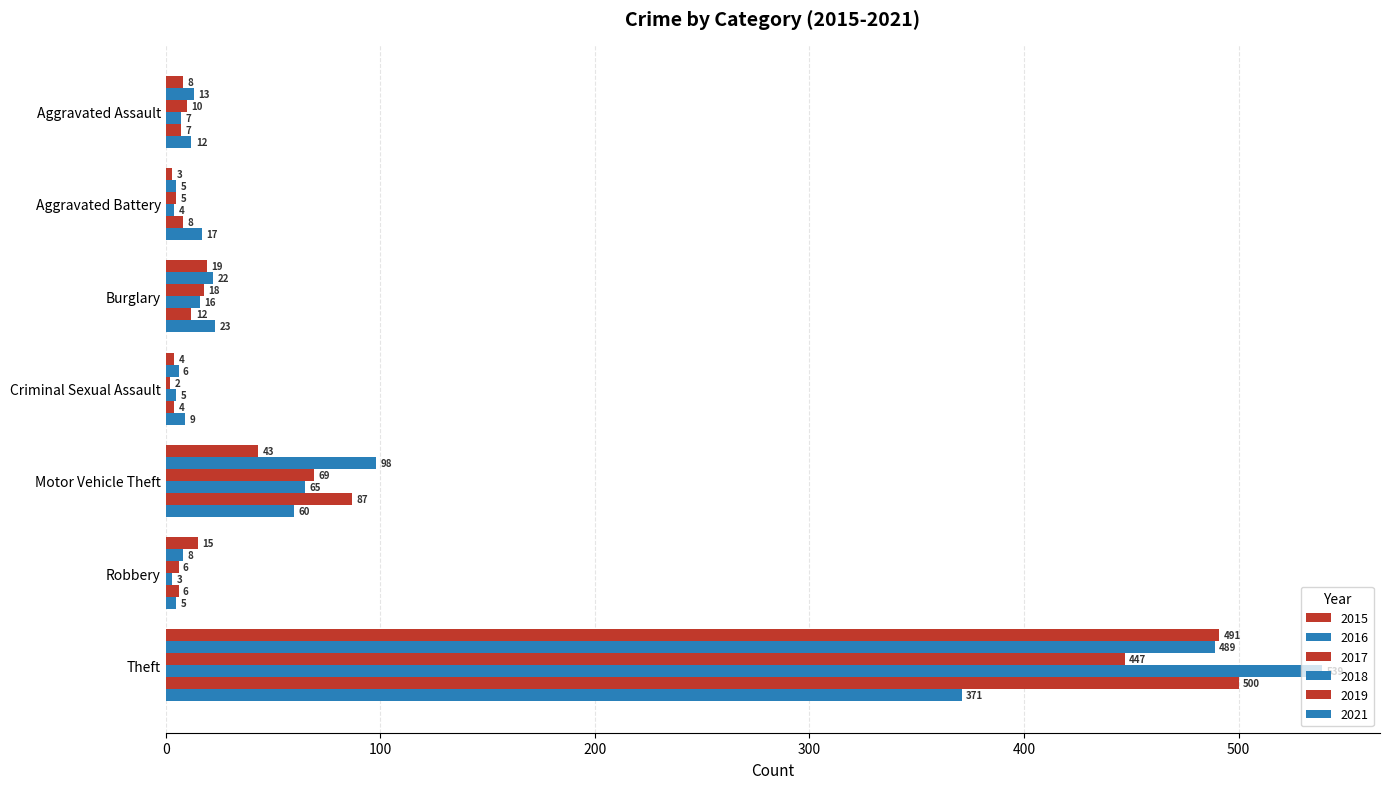

What is the difference between the 2018 values at Theft and Robbery?

536